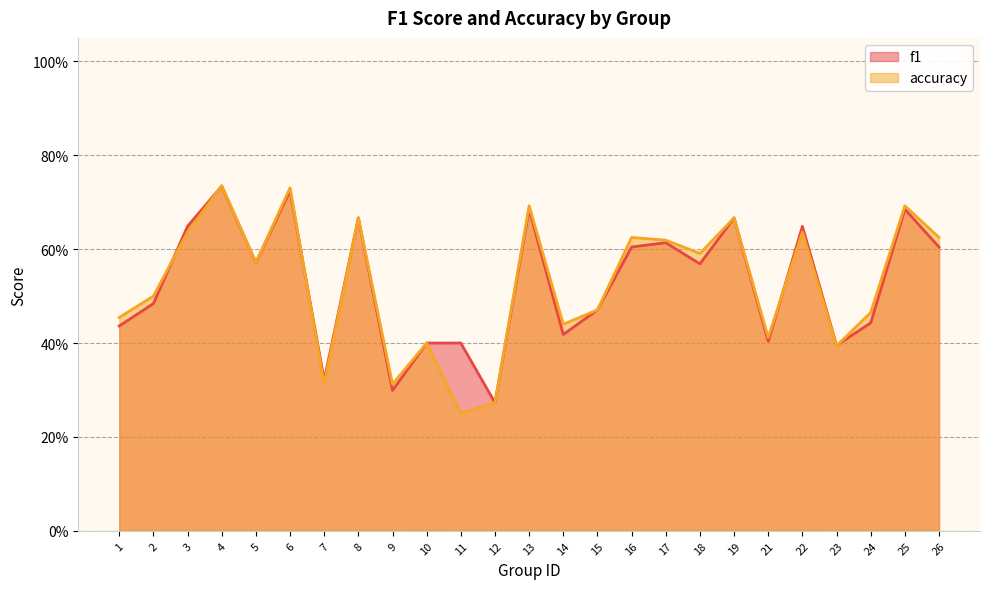

At which category is the sum across all series the highest?

4